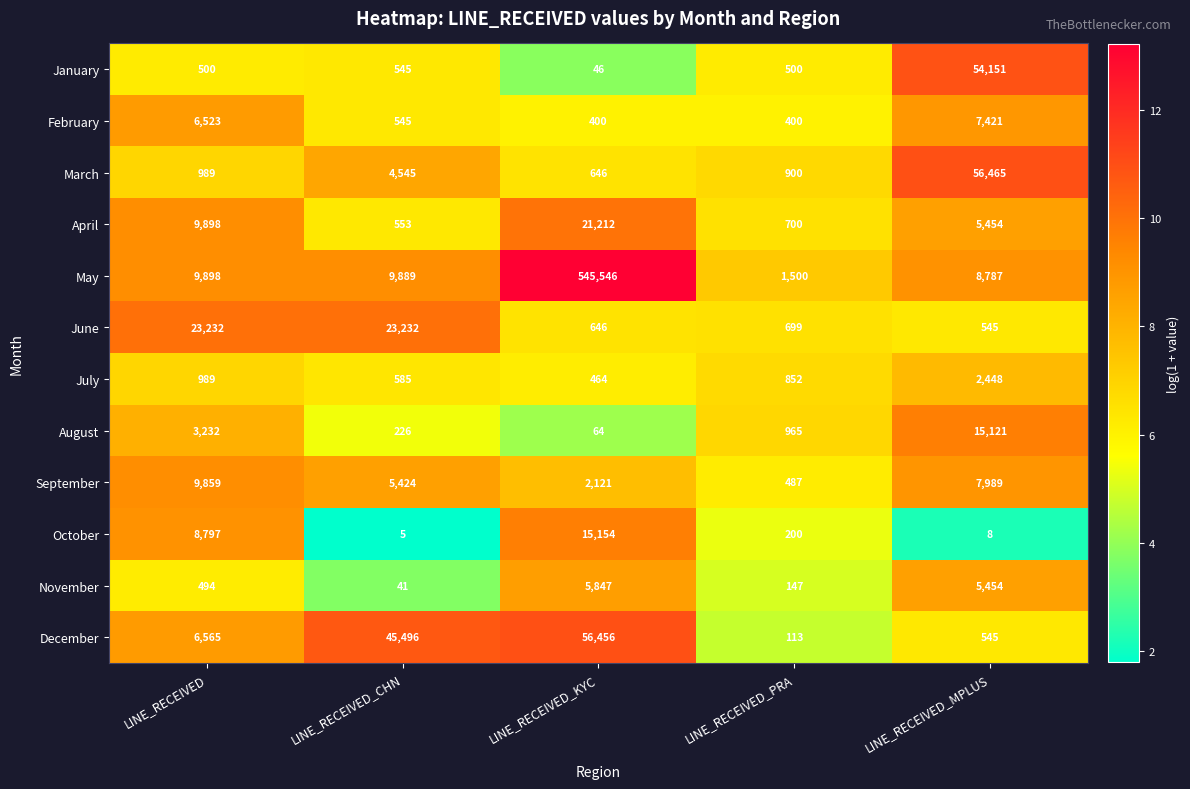

Which series changed the most between LINE_RECEIVED_KYC and LINE_RECEIVED_PRA?

May